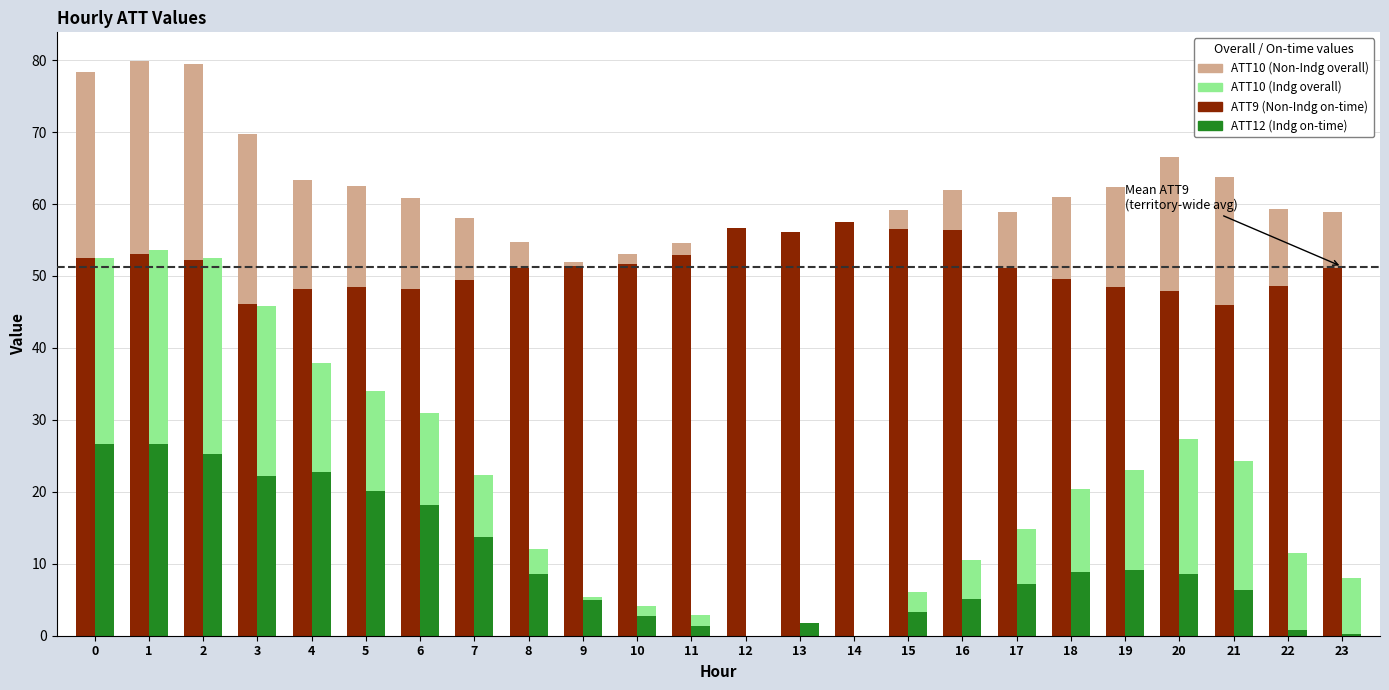

Between 11 and 4, which is larger?

11